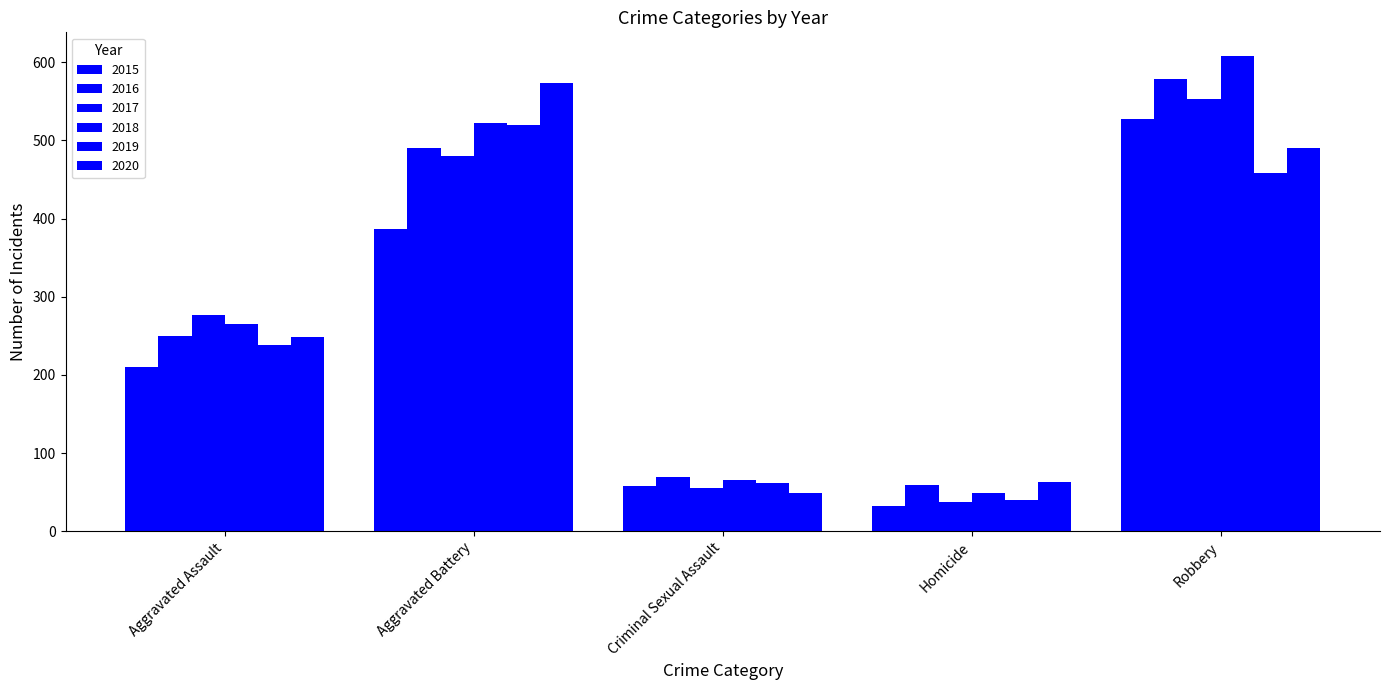

What is the greatest value displayed?

608